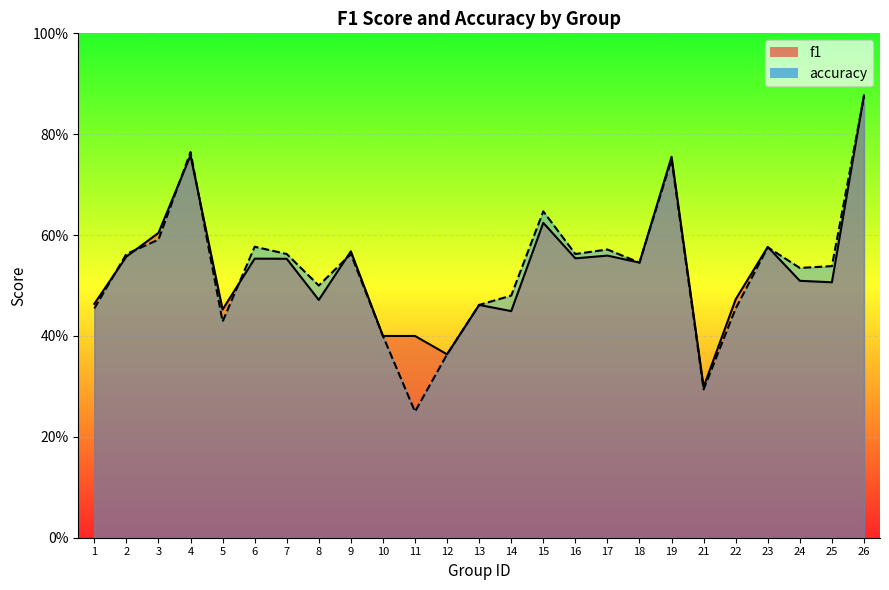

True or false: f1 and accuracy cross at least once.

True